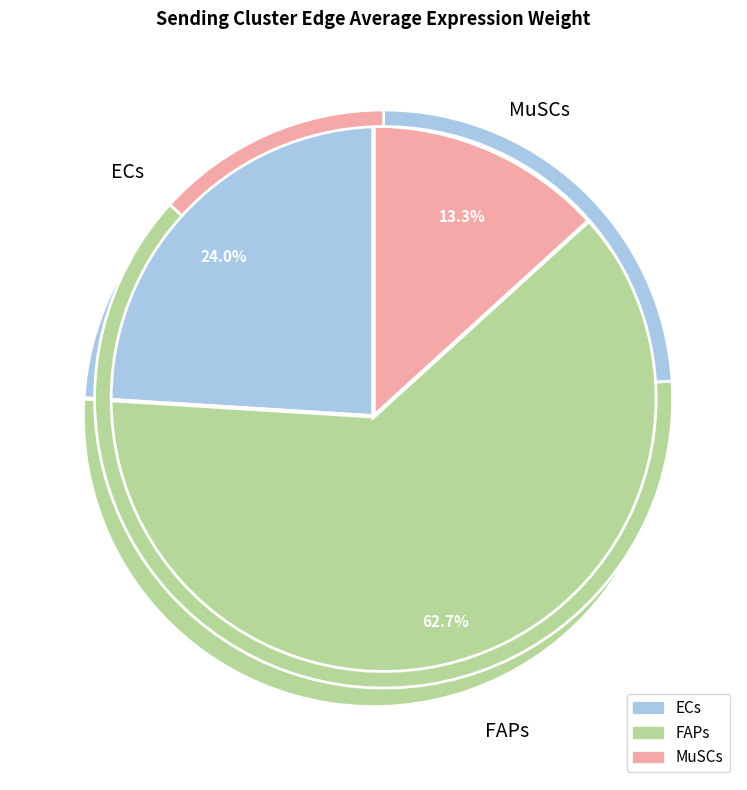

Which series has the largest range (max minus min)?

FAPs